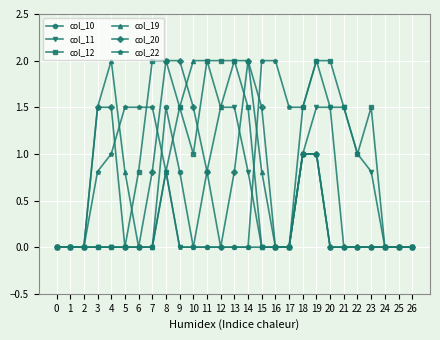

What are all the series names shown in the legend?

col_10, col_11, col_12, col_19, col_20, col_22